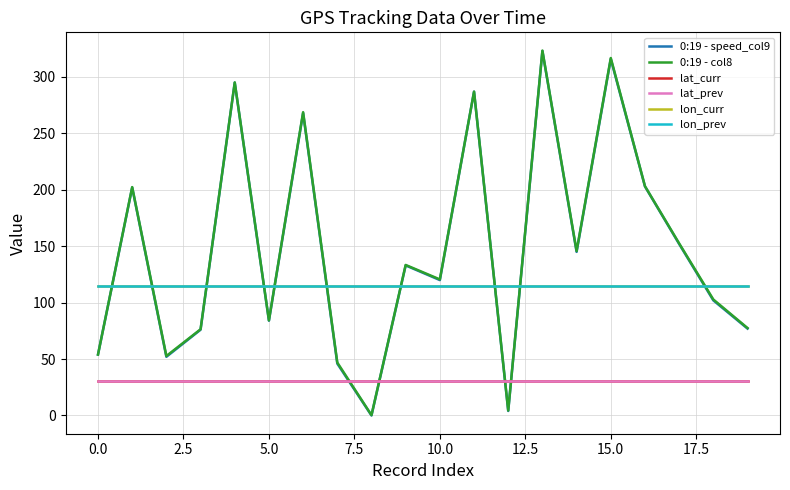

How many categories are shown in the chart?

20